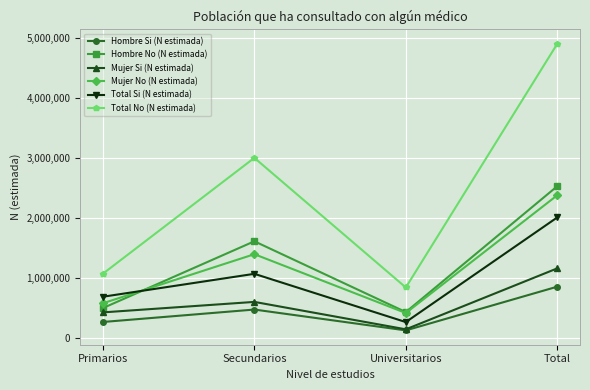

True or false: Total No (N estimada) and Mujer Si (N estimada) cross at least once.

False